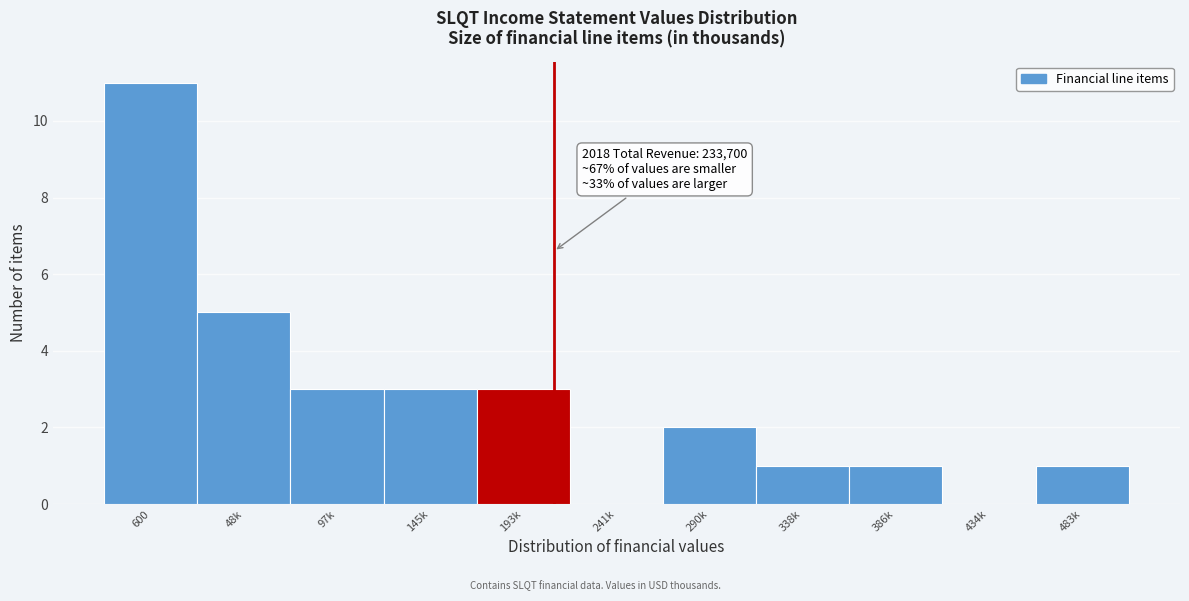

Reading right to left, what are all the values shown in this chart?

483k=1	434k=0	386k=1	338k=1	290k=2	241k=0	193k=3	145k=3	97k=3	48k=5	600=11